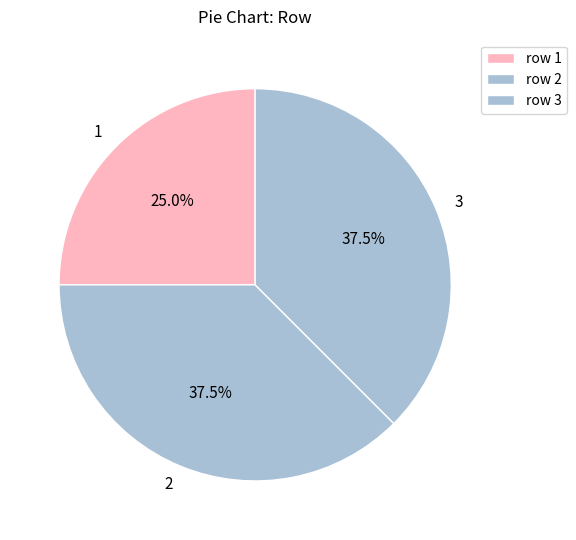

The 2 slice represents 51% of the pie. True or false?

False